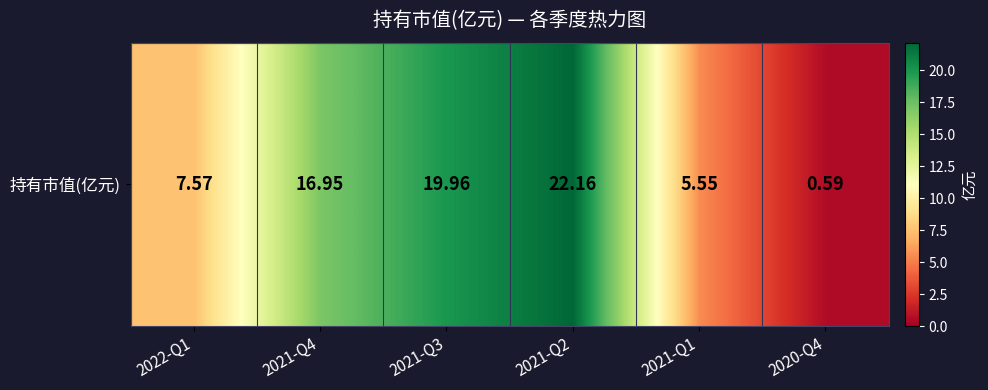

What is the sum of the values at 2022-Q1 and 2021-Q3?

27.5